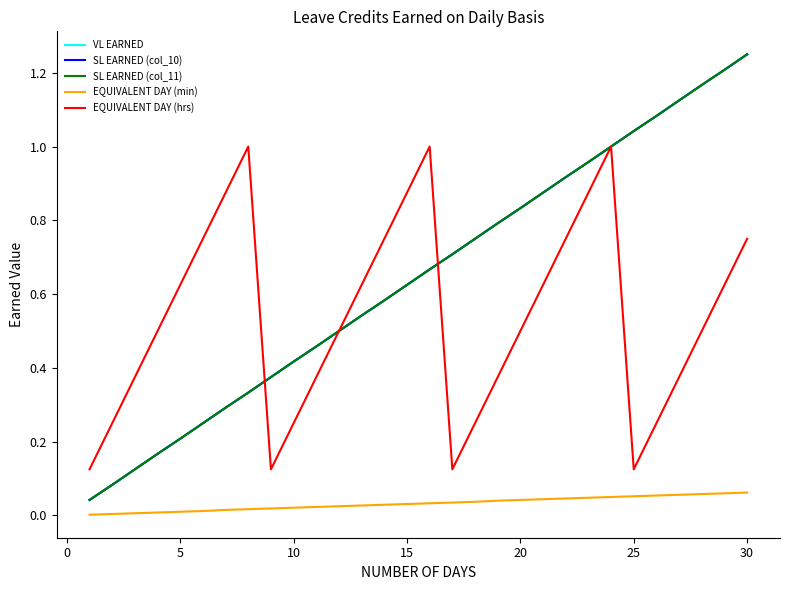

Does the chart display data point markers on the line(s)?

No